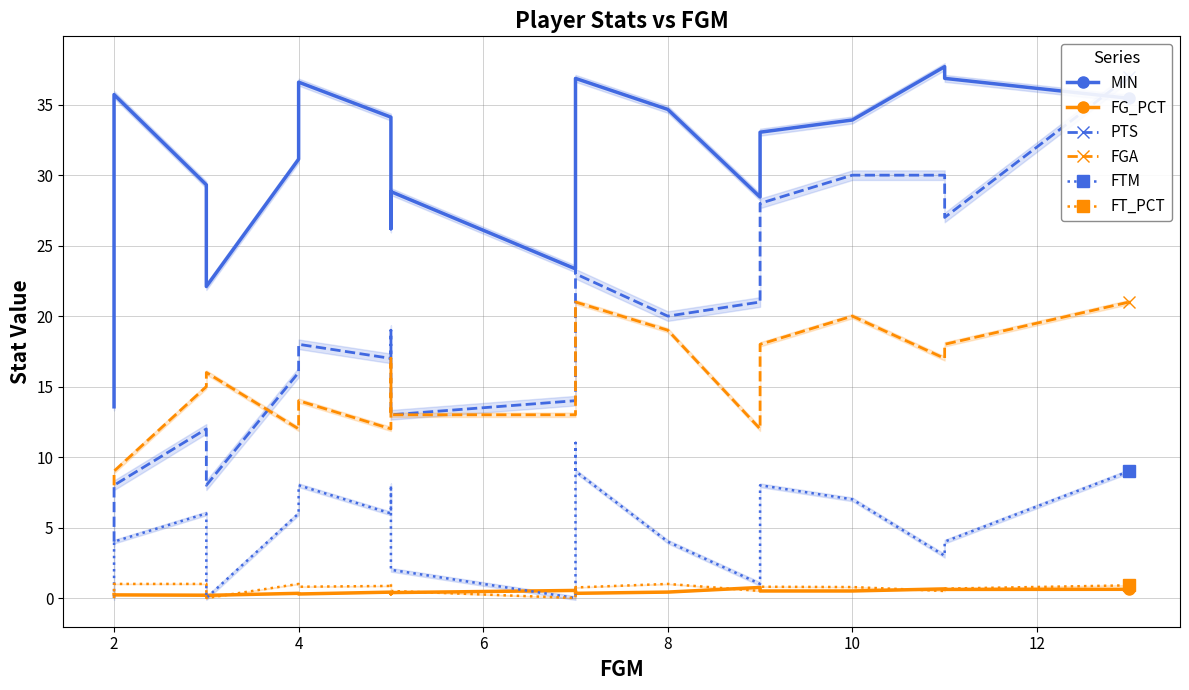

What is the difference between the maximum and minimum values in the FTM series?

11.0